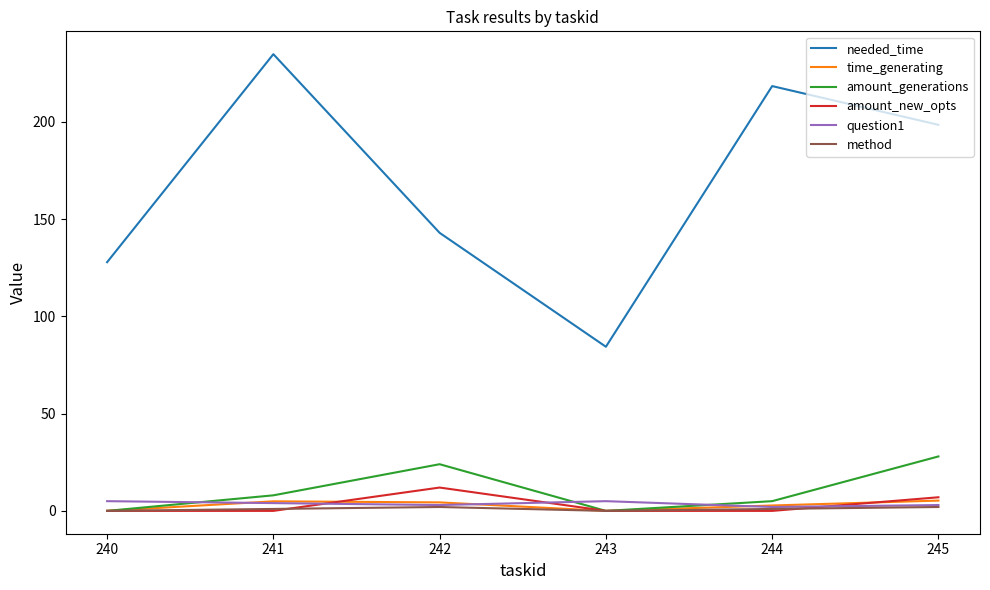

What is the average value of the time_generating series?

2.9